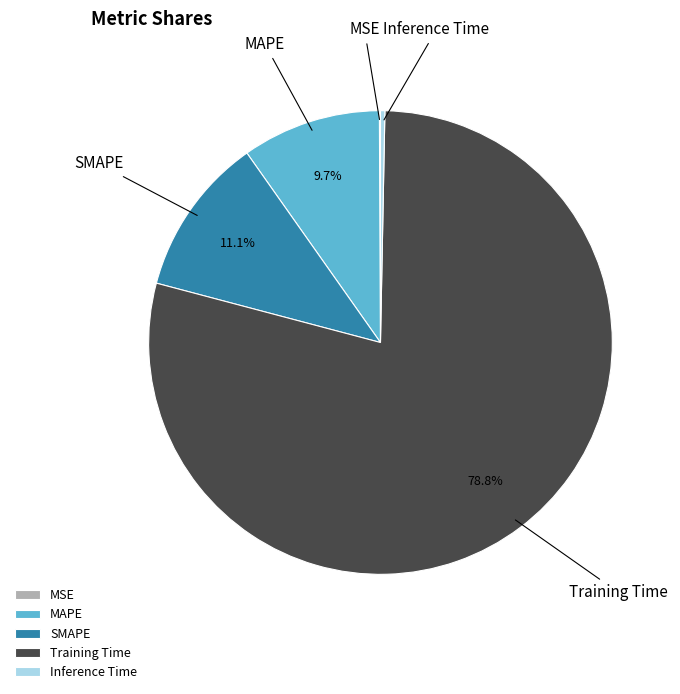

Is it true that MAPE is 10% of the pie?

True